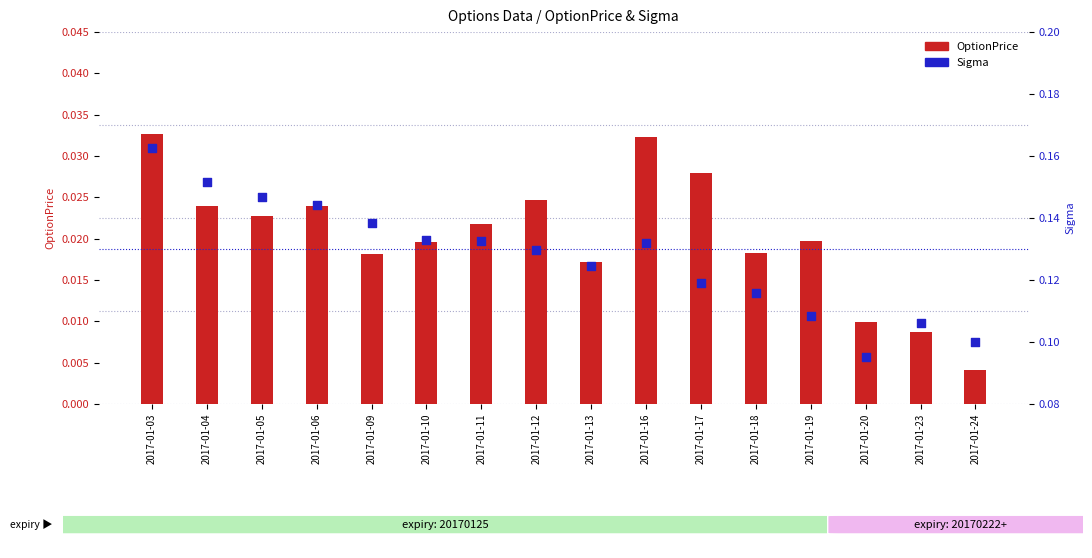

At which category is the sum across all series the highest?

2017-01-03